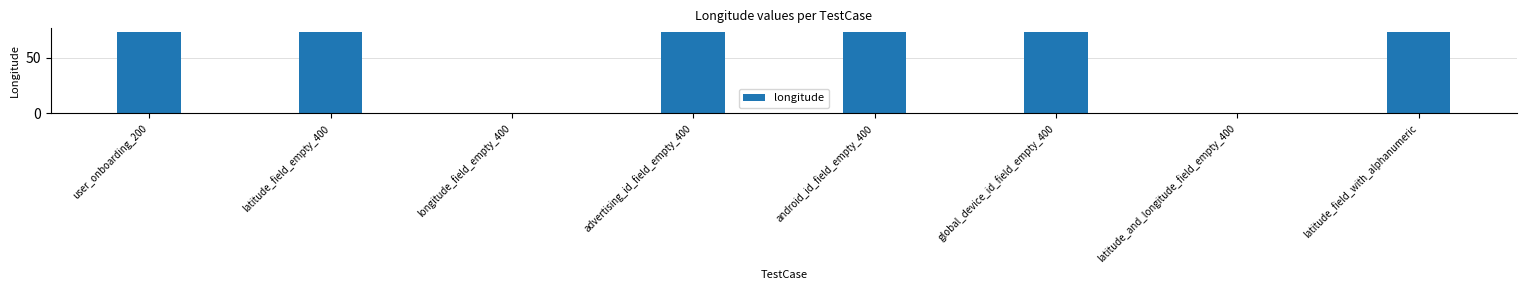

Reading right to left, transcribe all the data shown in this chart.

latitude_field_with_alphanumeric=72.8	latitude_and_longitude_field_empty_400=0.0	global_device_id_field_empty_400=72.8	android_id_field_empty_400=72.8	advertising_id_field_empty_400=72.8	longitude_field_empty_400=0.0	latitude_field_empty_400=72.8	user_onboarding_200=72.8